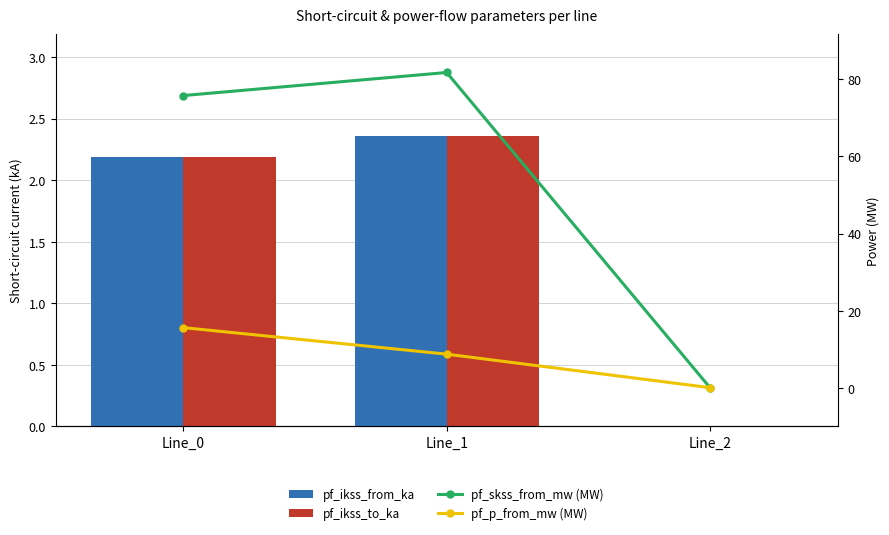

The pf_ikss_from_ka series shows 3.2 at Line_0. True or false?

False